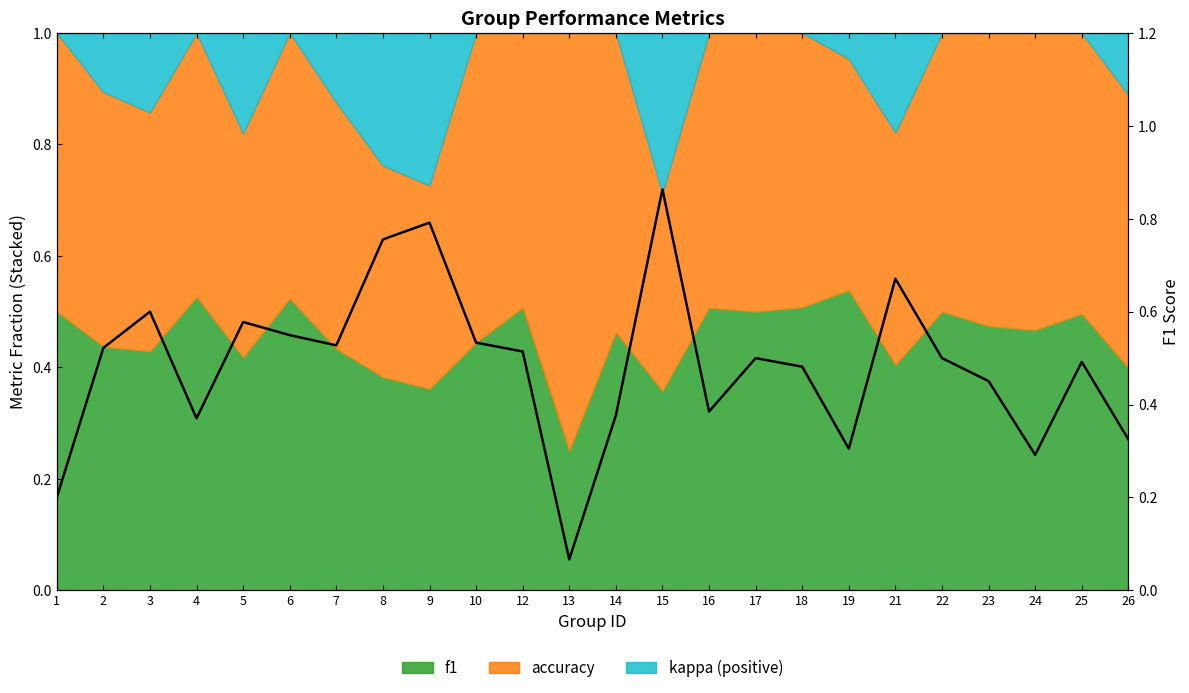

Does the chart have visible grid lines?

No